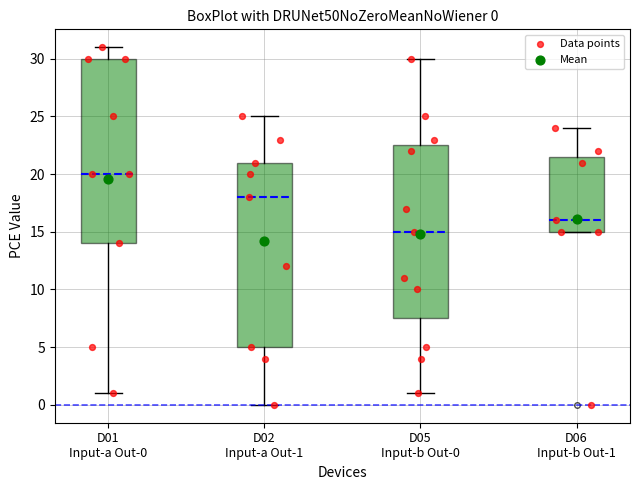

Which box has the lowest median line?

D05 Input-b Out-0